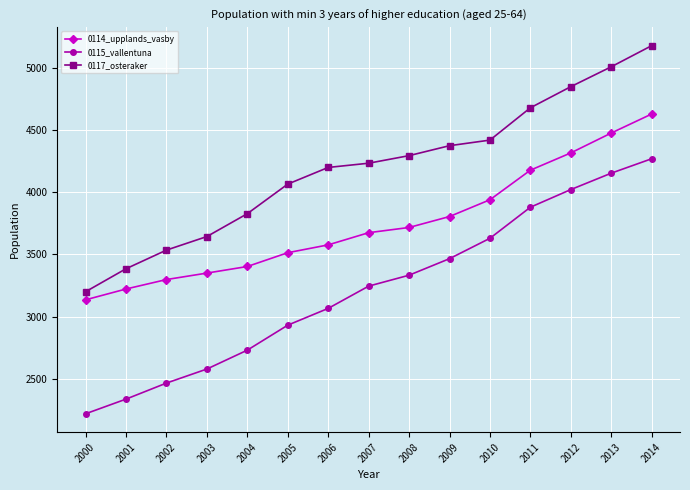

True or false: 0114_upplands_vasby and 0115_vallentuna cross at least once.

False